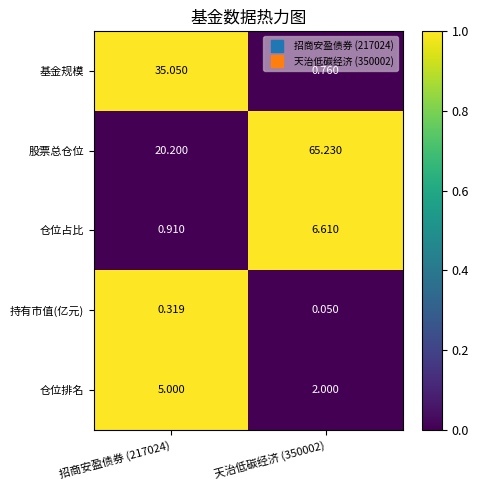

At 天治低碳经济 (350002), list the series in order from smallest to largest.

持有市值(亿元), 基金规模, 仓位排名, 仓位占比, 股票总仓位